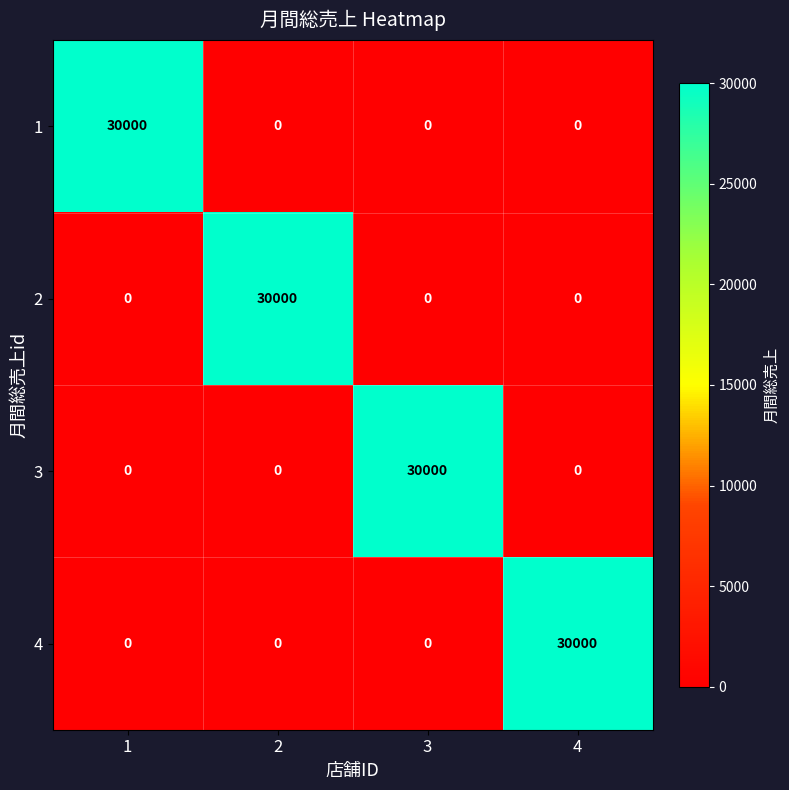

What is the maximum value shown in the chart?

30000